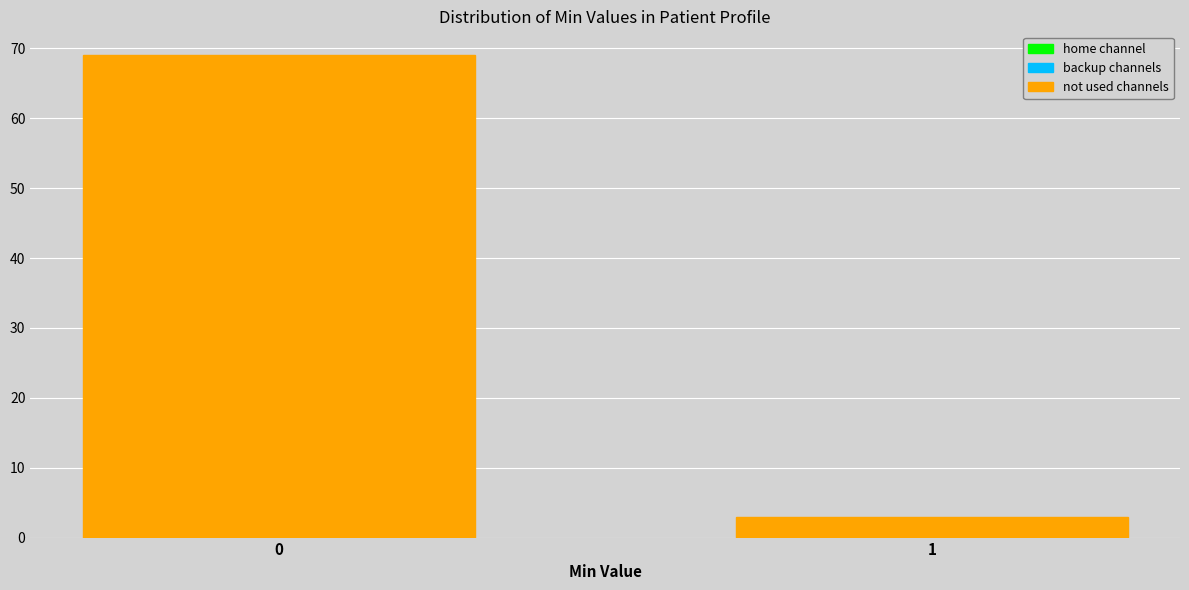

Reading right to left, list all the values displayed in this chart.

1=3	0=69